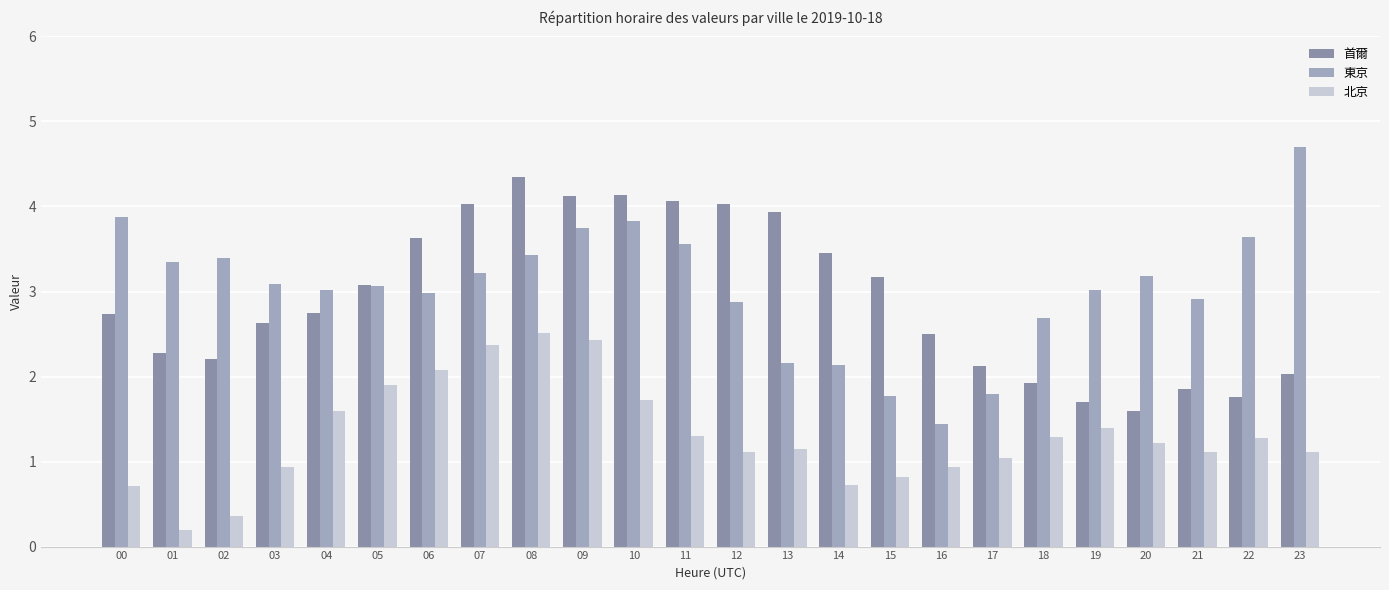

Between 04 and 07, which series saw the biggest shift?

首爾